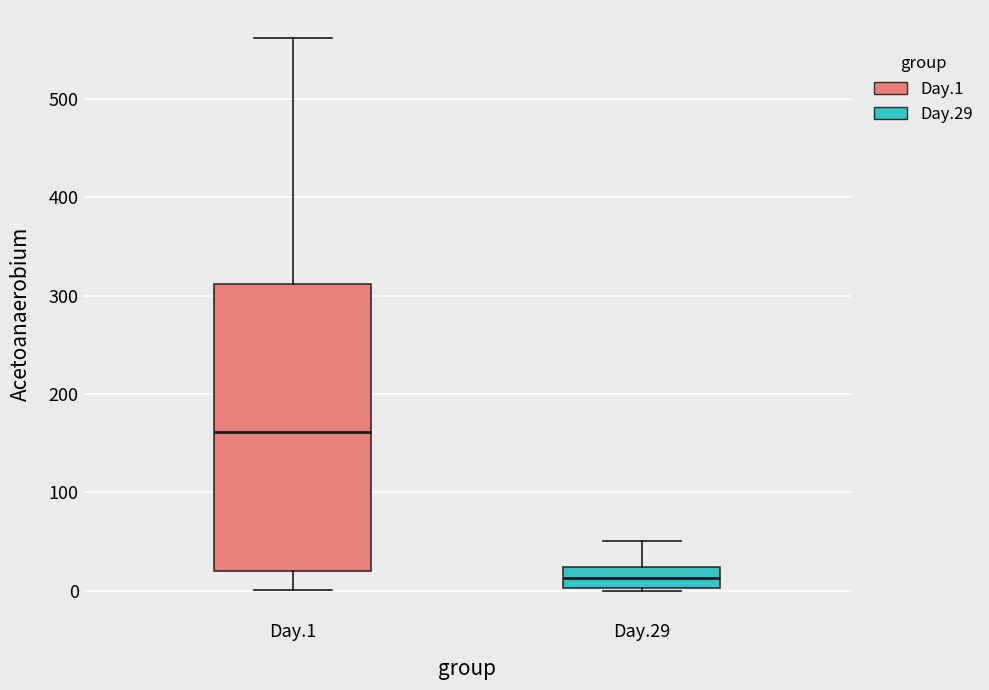

Reading left to right, read every box against the y-axis: the position of its median line, the range the box covers, and the ends of its whiskers. The values are not printed on the chart, so give them approximately, as read against the axis.

Day.1: median 160, box 20 to 310, whiskers 0 to 560
Day.29: median 10, box 0 to 20, whiskers 0 to 50